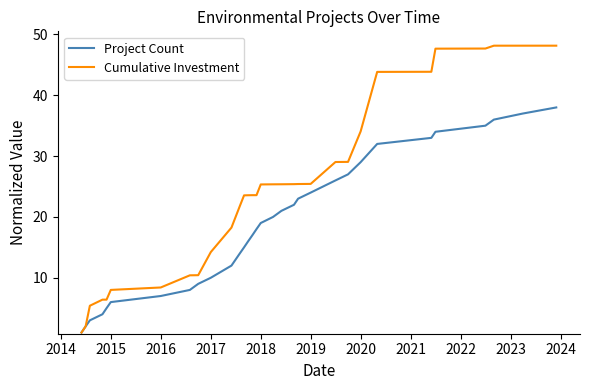

Rank the series by their maximum value, from highest to lowest.

Cumulative Investment, Project Count